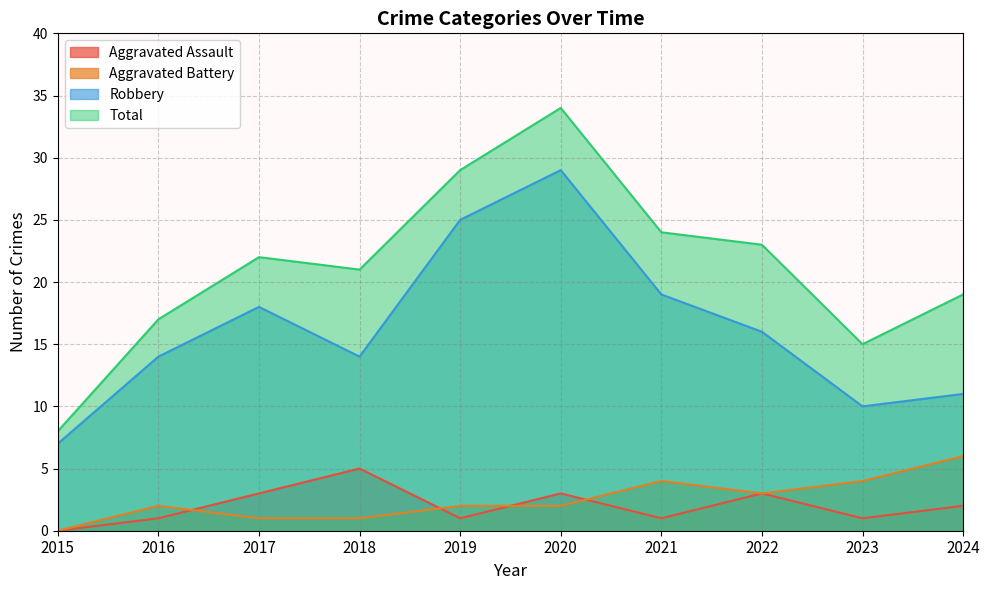

True or false: Total and Robbery intersect in this chart.

False